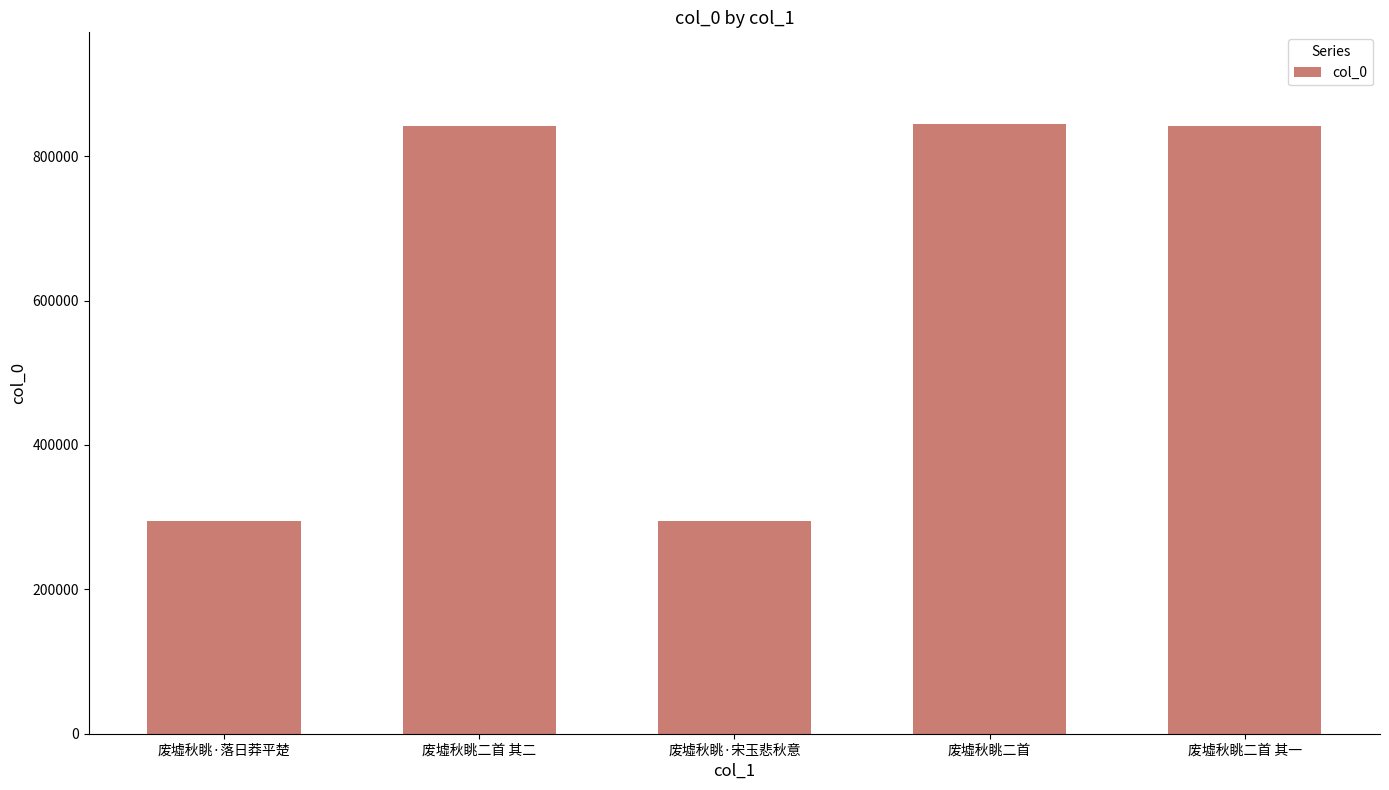

The chart shows a value of 436346 at 废墟秋眺·落日莽平楚. True or false?

False